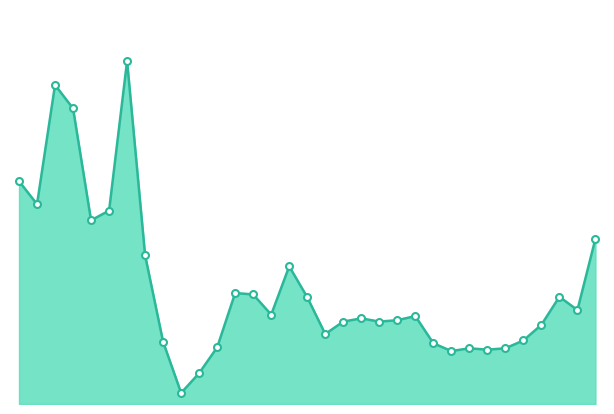

At which category does the data reach its first local valley?

1993